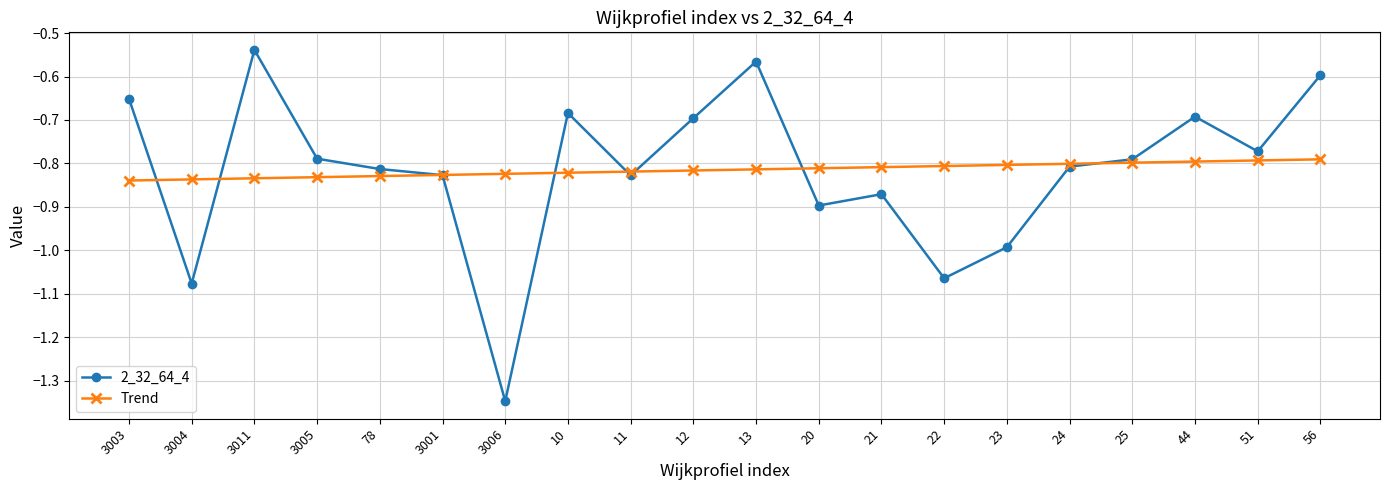

Which series has the widest spread of values?

2_32_64_4